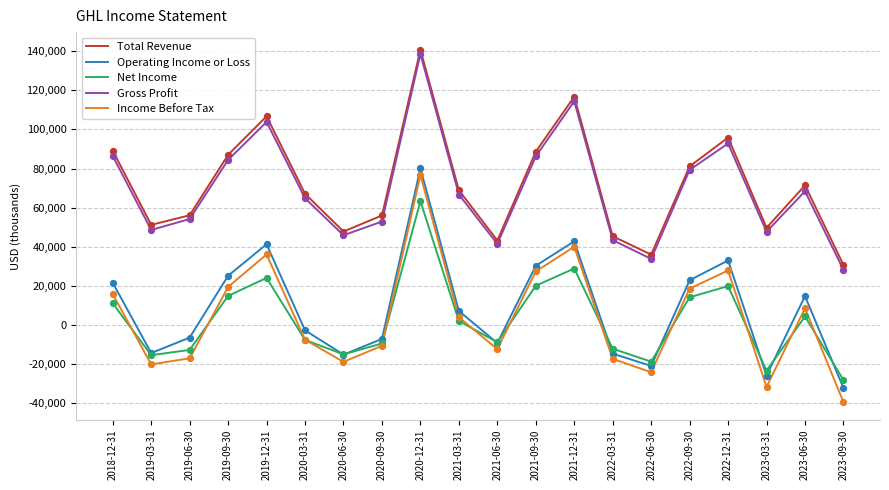

Which series has the largest range (max minus min)?

Income Before Tax